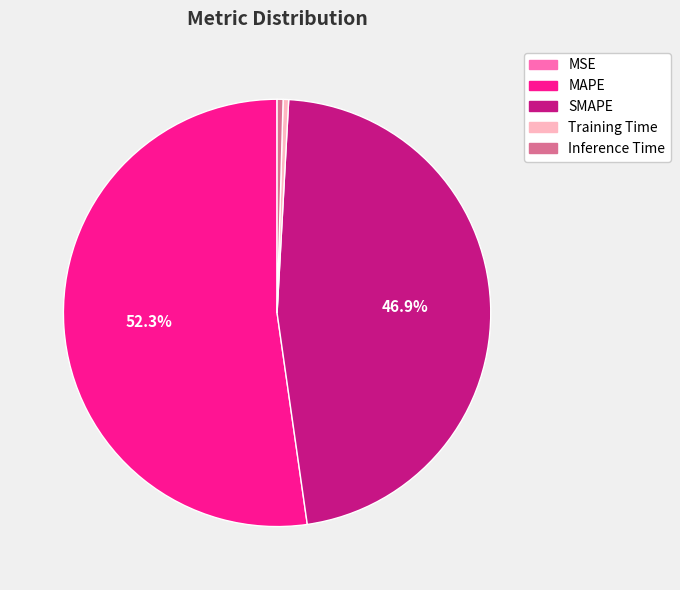

How much of the chart is everything except SMAPE?

53.1%